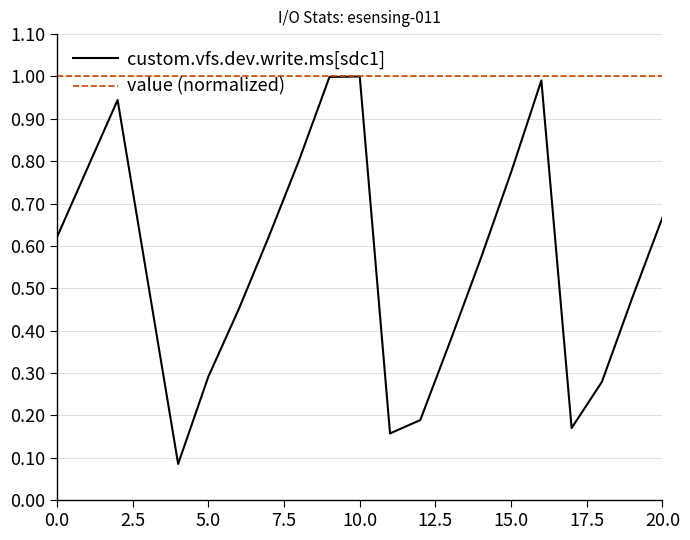

Which series has the largest range (max minus min)?

custom.vfs.dev.write.ms[sdc1]